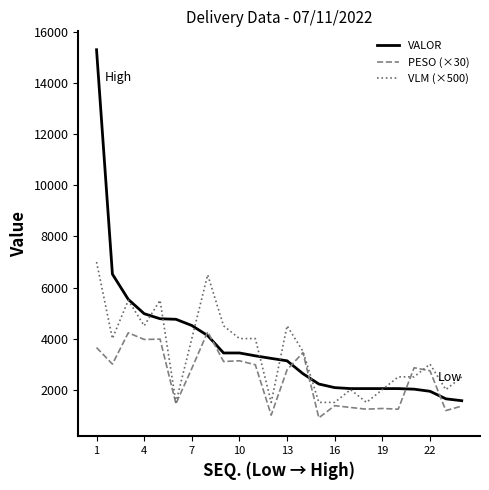

Which series has the largest range (max minus min)?

VALOR